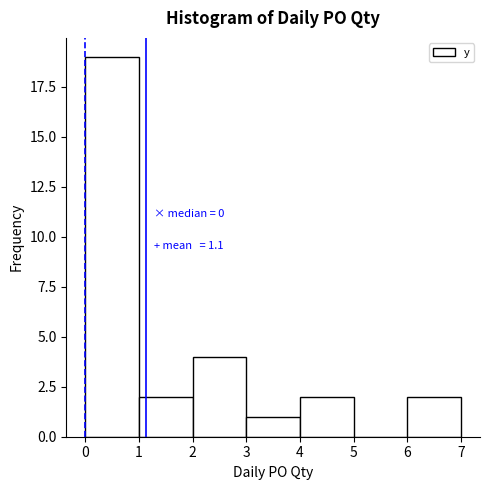

Over which range of the x-axis is the bar tallest?

0 to 1